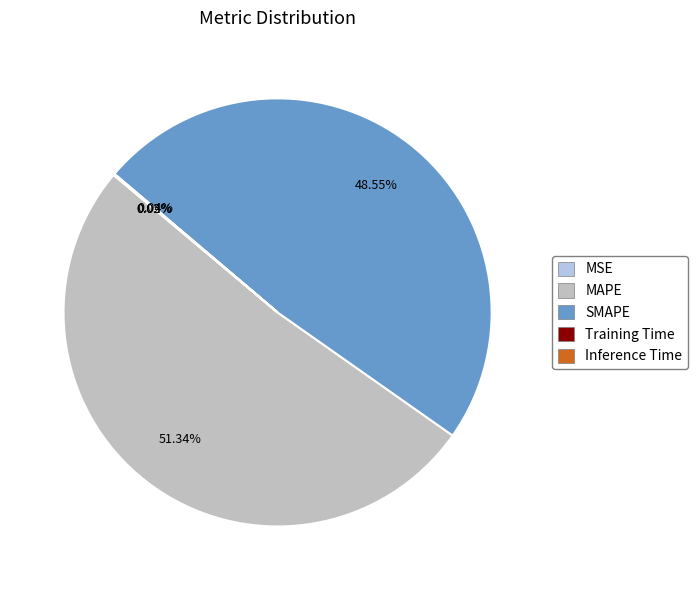

Which category has the biggest portion of the pie?

MAPE